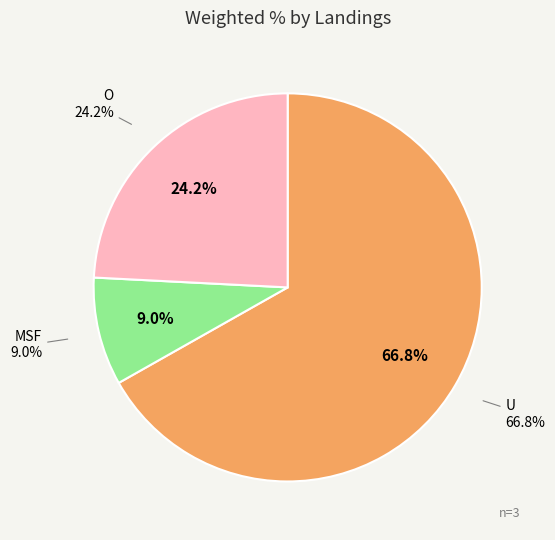

Does O (%) represent more than half of the total?

No